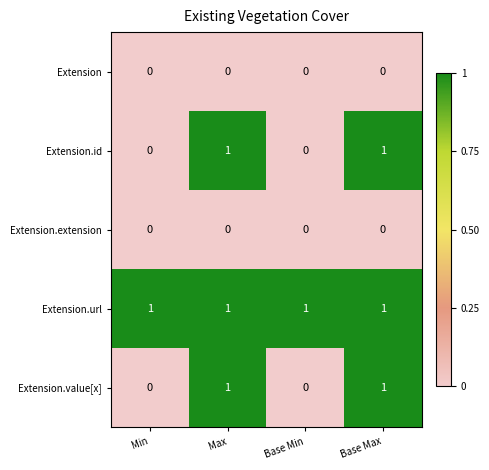

Reading left to right, what are all the values shown in this chart?

Extension: 0	0	0	0
Extension.id: 0	1	0	1
Extension.extension: 0	0	0	0
Extension.url: 1	1	1	1
Extension.value[x]: 0	1	0	1